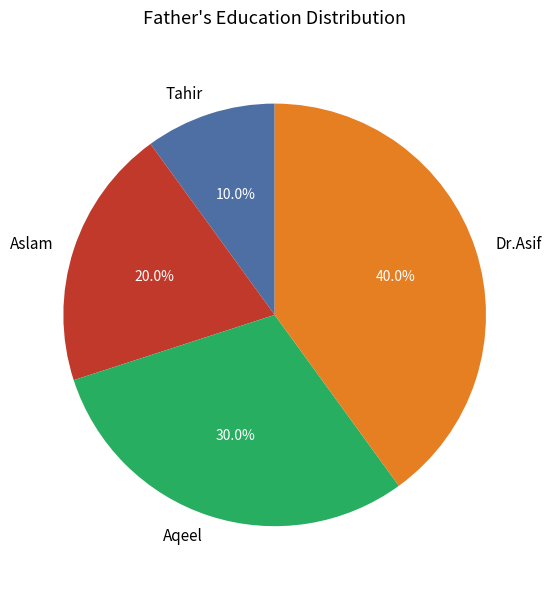

Count the number of slices in the pie.

4